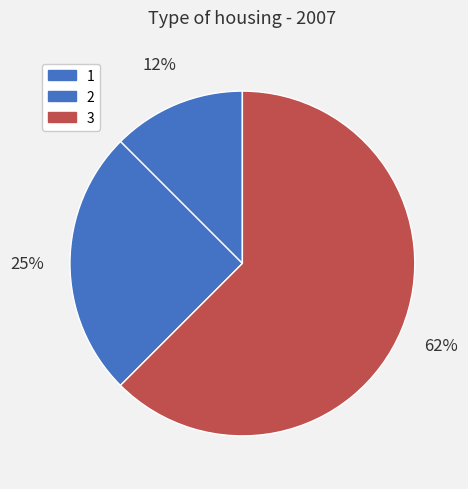

To the nearest percent, what is the average slice percentage?

33%